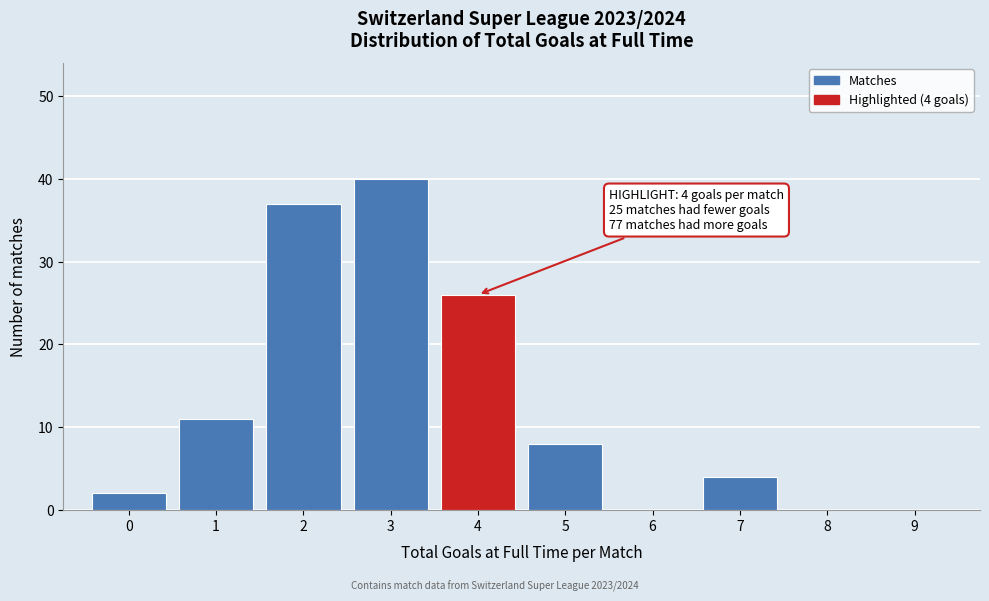

Over which range of the x-axis is the bar tallest?

2.5 to 3.5